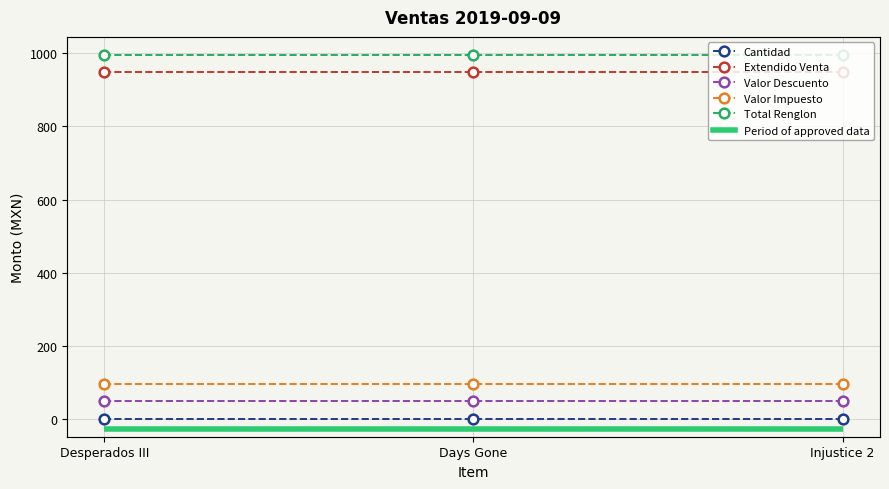

What is the difference between the highest and lowest values at Injustice 2?

995.0